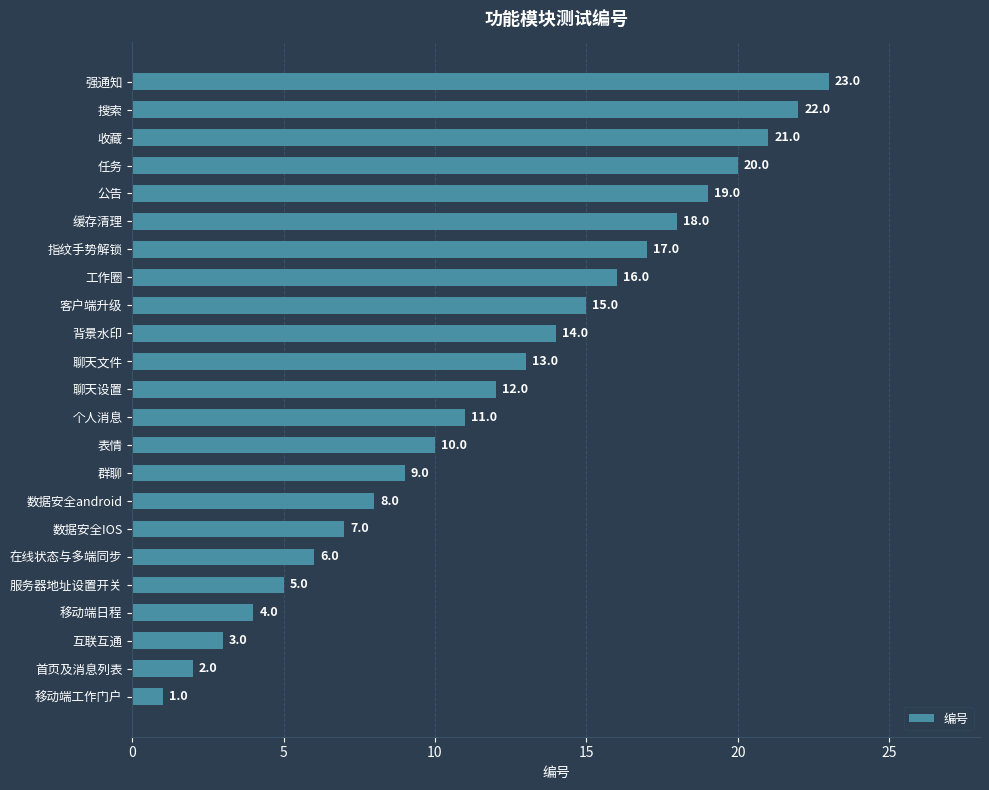

List the labels in order of value, largest first.

强通知, 搜索, 收藏, 任务, 公告, 缓存清理, 指纹手势解锁, 工作圈, 客户端升级, 背景水印, 聊天文件, 聊天设置, 个人消息, 表情, 群聊, 数据安全android, 数据安全IOS, 在线状态与多端同步, 服务器地址设置开关, 移动端日程, 互联互通, 首页及消息列表, 移动端工作门户